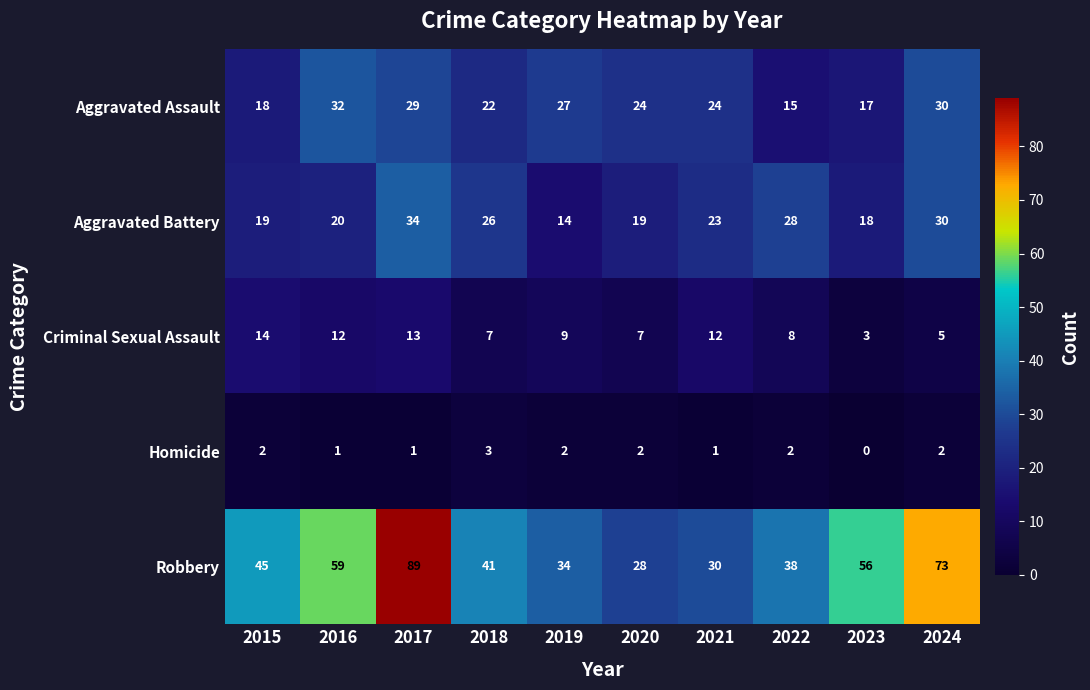

What is the difference between the Criminal Sexual Assault values at 2022 and 2024?

3